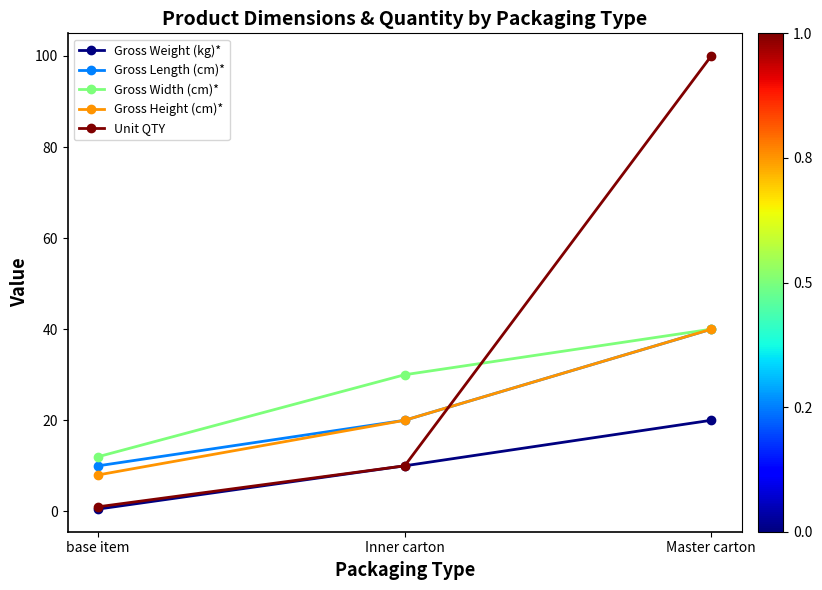

What is the spread (max minus min) of values at base item?

11.5